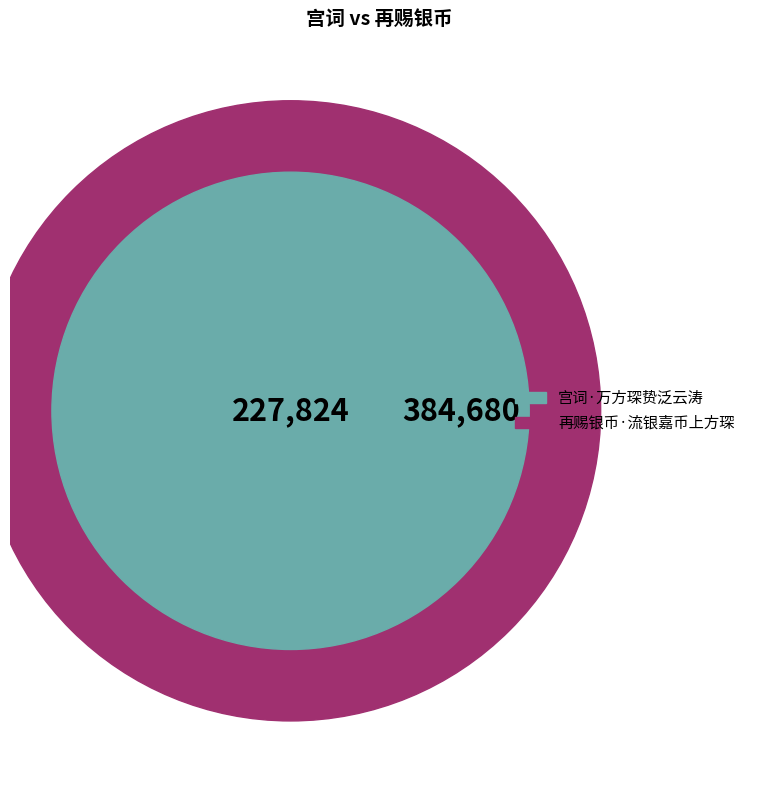

What percentage is the 宫词·万方琛贽泛云涛 slice, to the nearest percent?

37%